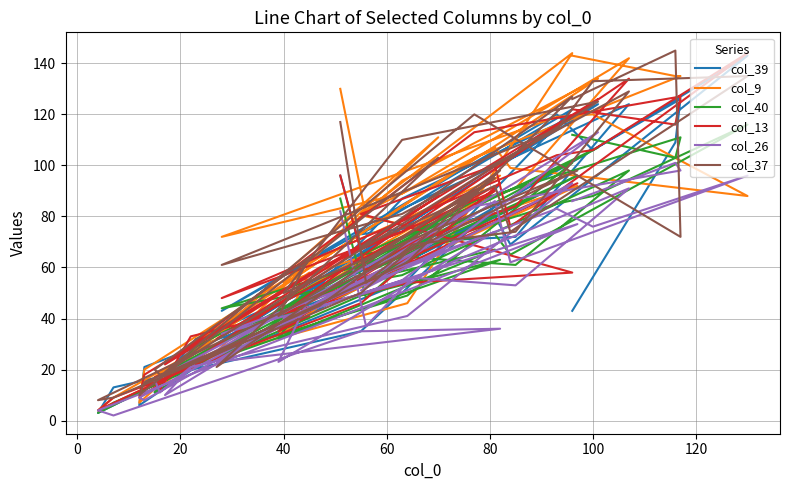

What is the sum of all col_37 values?

2903